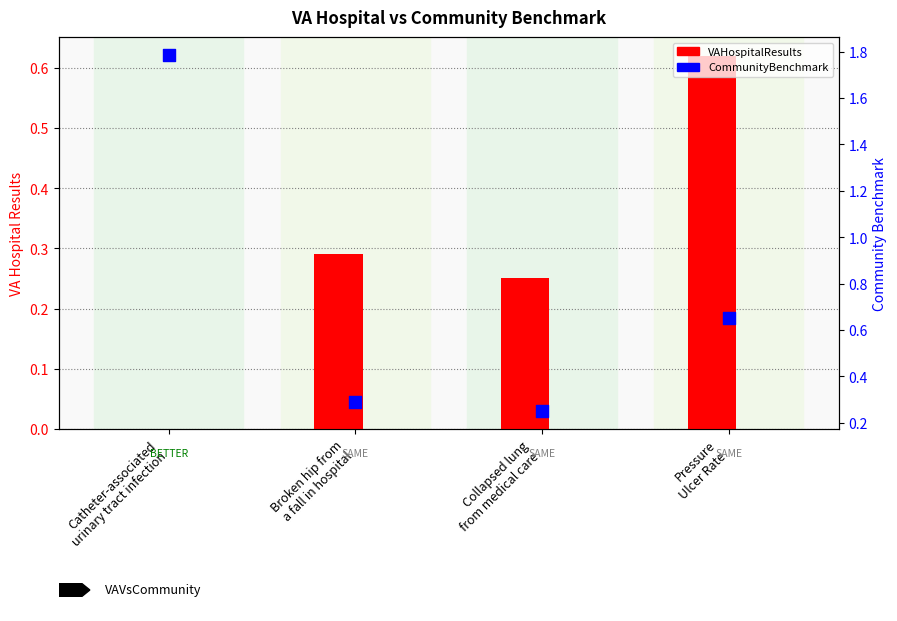

Which series contains the highest Y value?

CommunityBenchmark